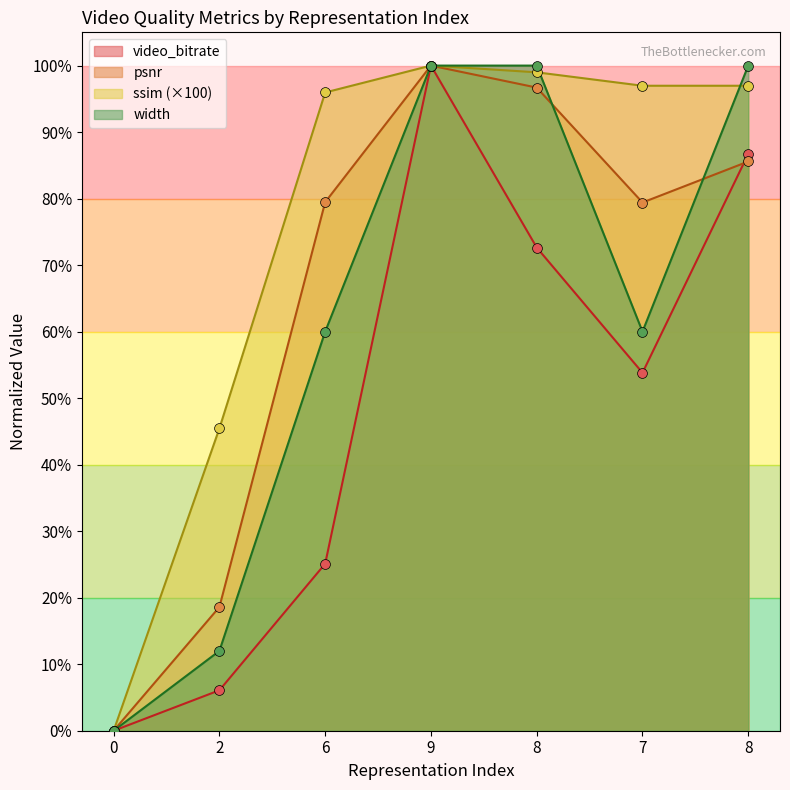

At how many categories does at least one series exceed 56?

5